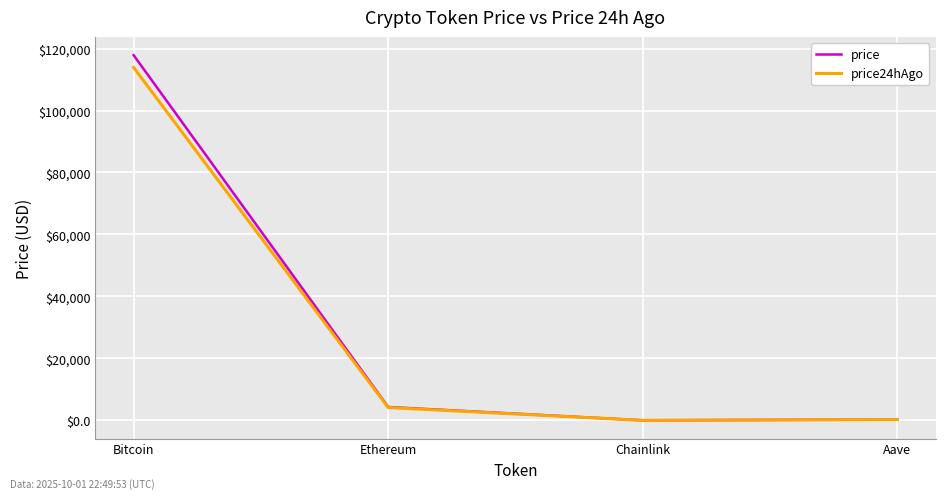

Where is the first local minimum for price24hAgo?

Chainlink